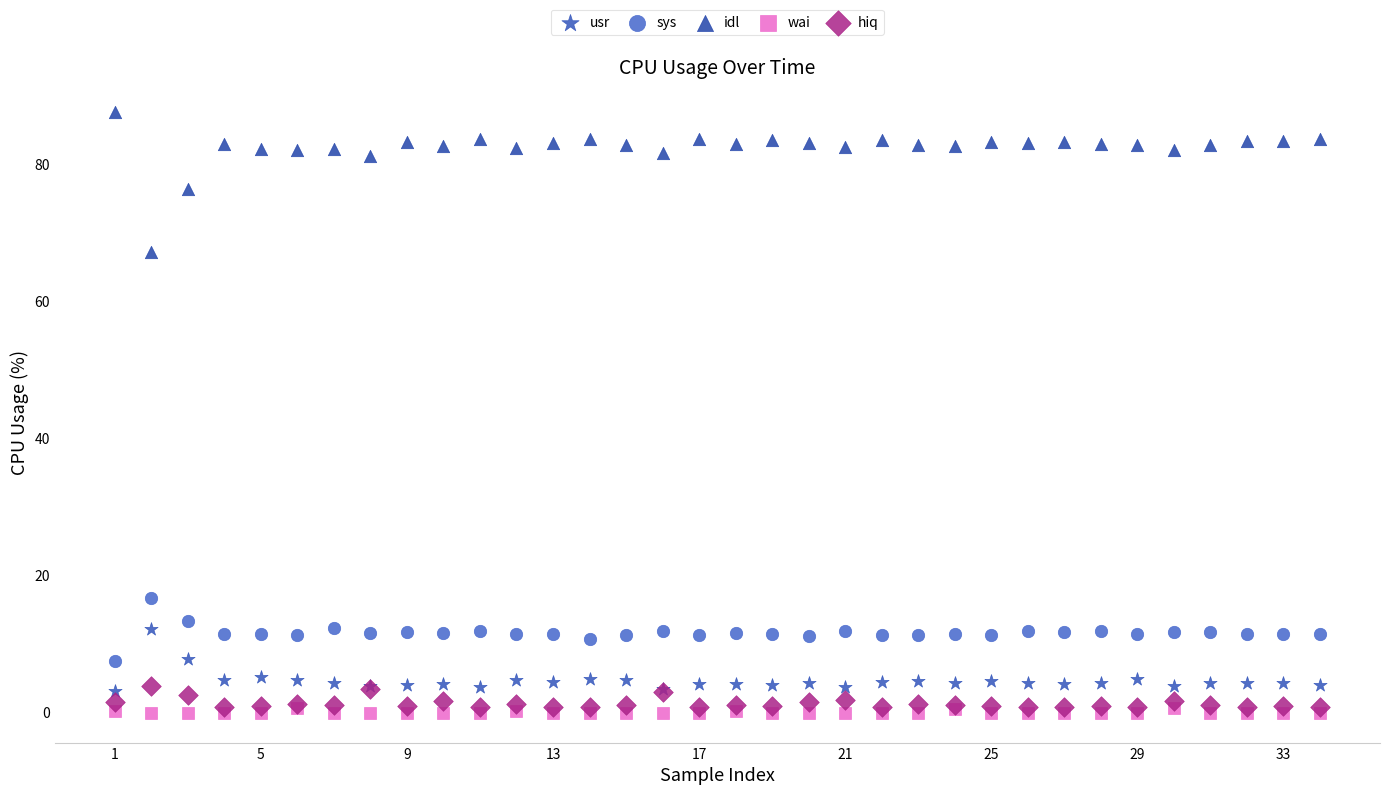

Which series has the largest Y range (max minus min)?

idl